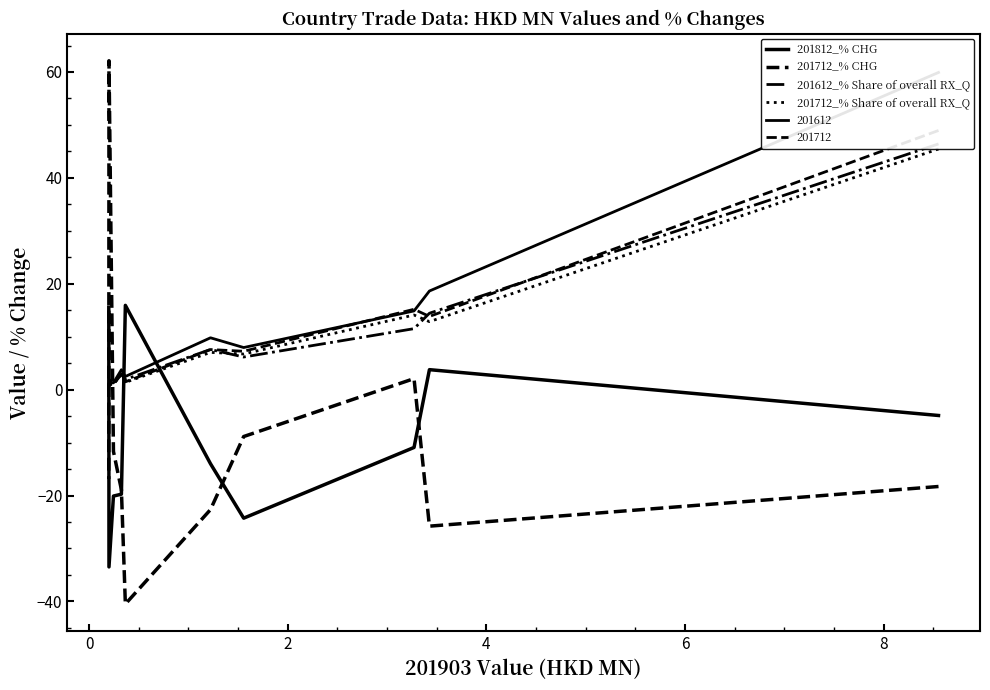

What are all the series names shown in the legend?

201812_% CHG, 201712_% CHG, 201612_% Share of overall RX_Q, 201712_% Share of overall RX_Q